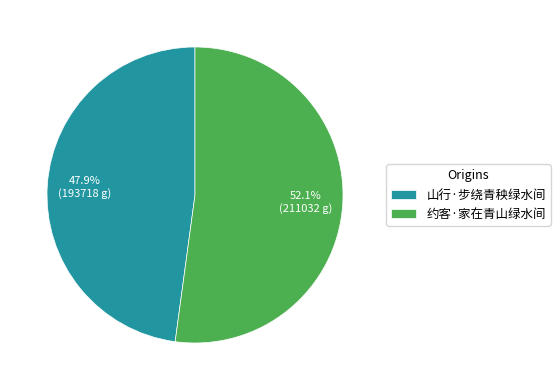

Is it true that 约客·家在青山绿水间 is 52% of the pie?

True